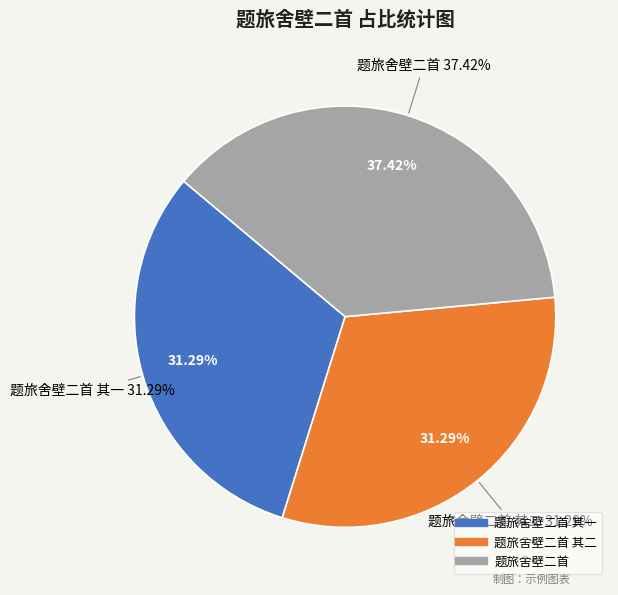

True or false: 题旅舍壁二首 accounts for 37% of the total.

True